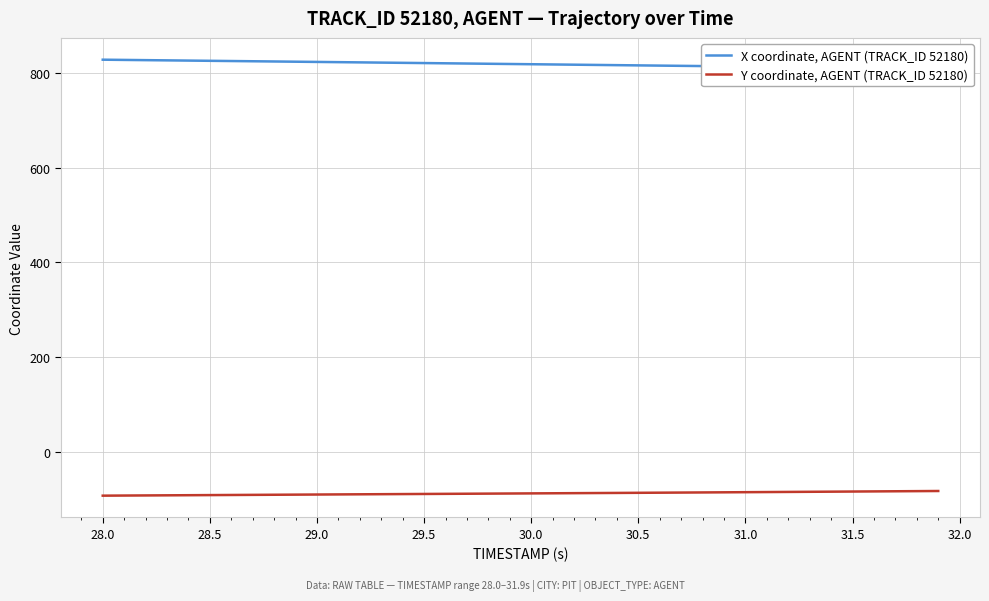

What is the lowest value of the Y coordinate, AGENT (TRACK_ID 52180) series?

-91.6